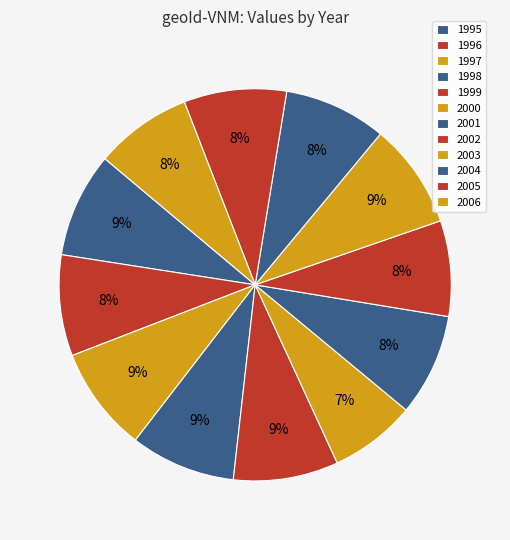

What percentage is the 1999 slice, to the nearest percent?

9%